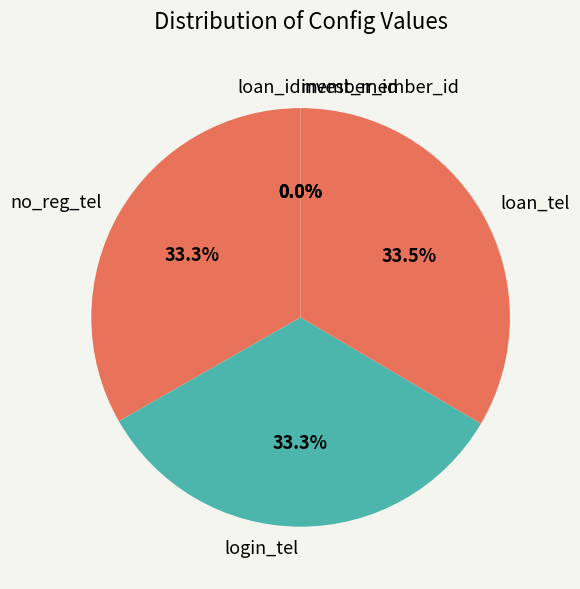

Is there any slice that represents more than half of the pie?

No